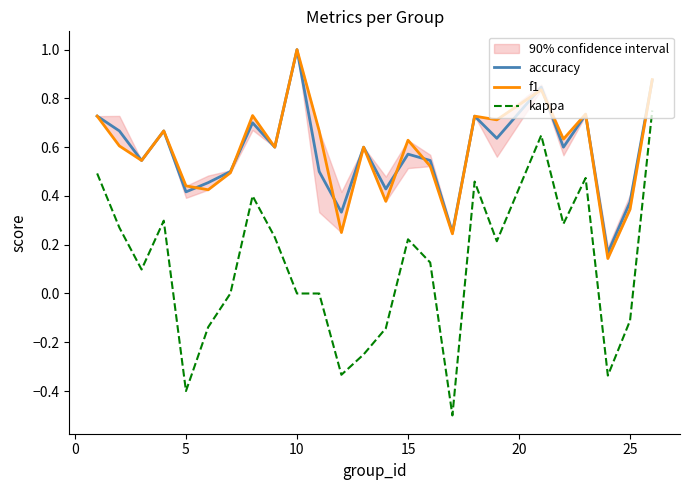

Count the accuracy values in the range 0 to 1.

25